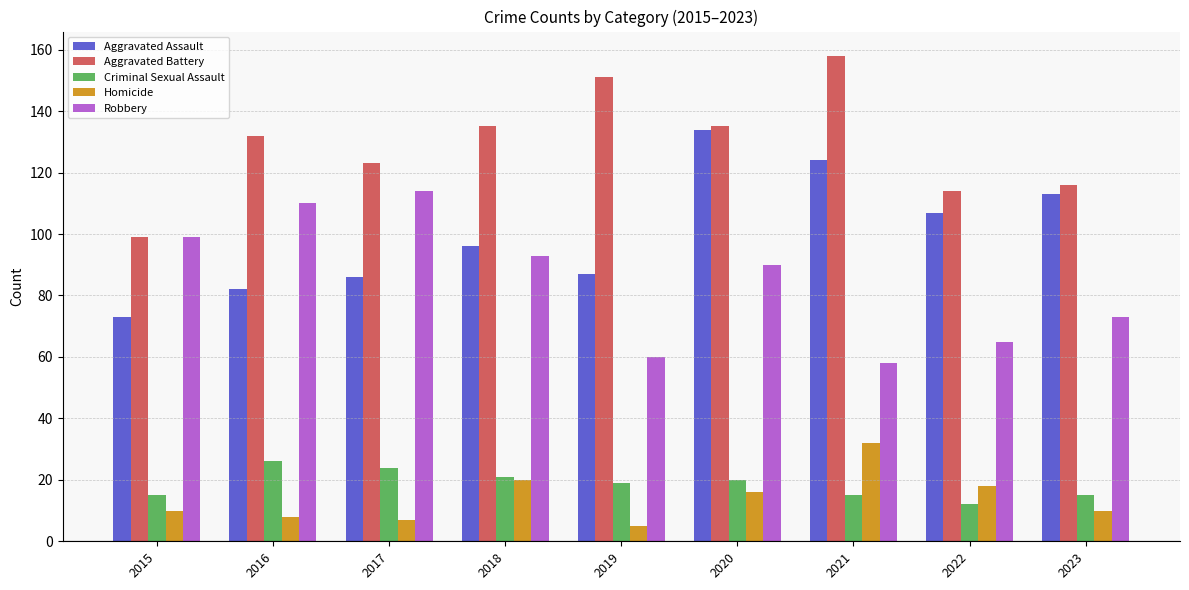

Does the chart contain any negative values?

No